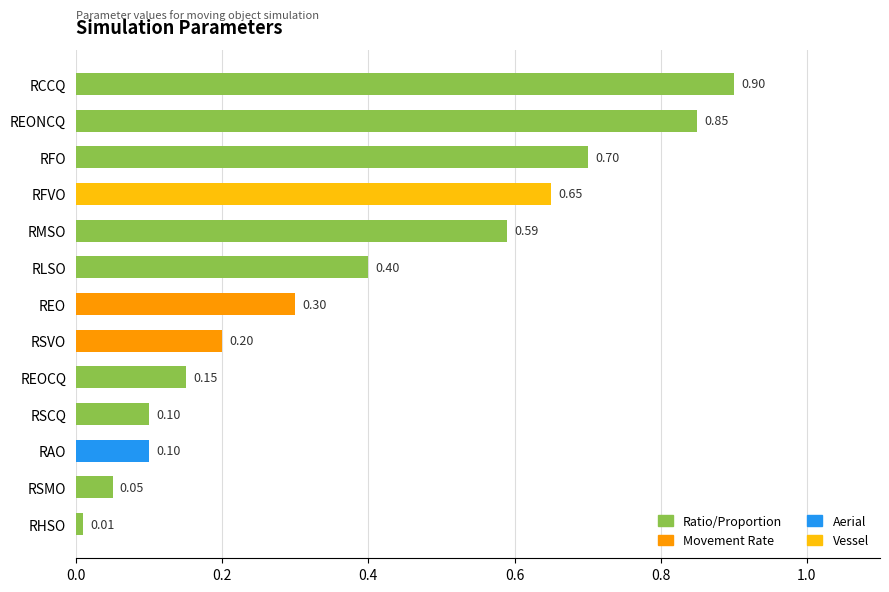

Where is the data nearest to the value 0?

RHSO